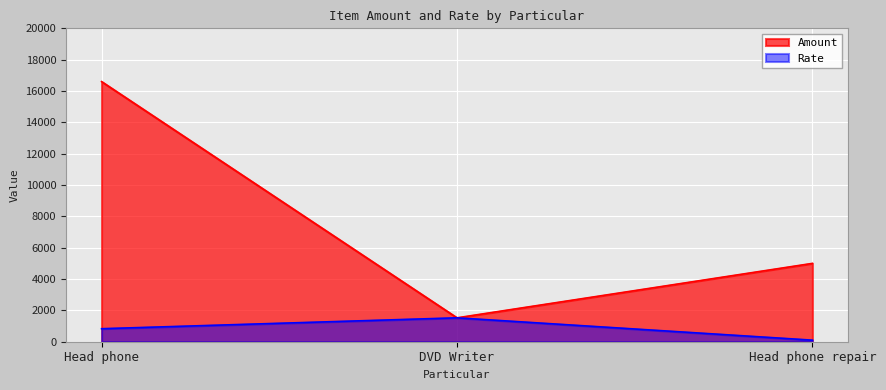

At which label is Amount closest to 9062?

Head phone repair